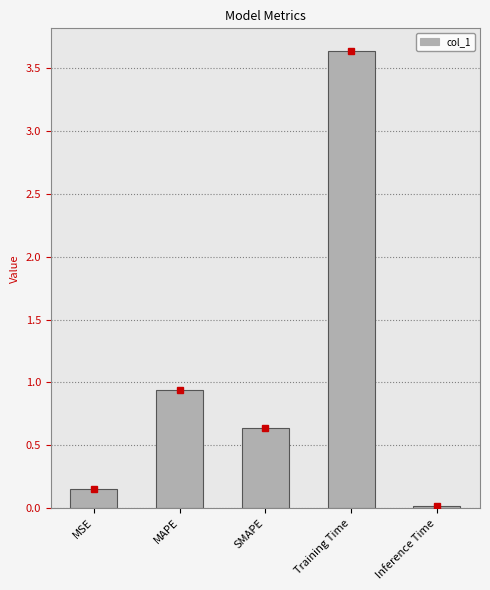

Does the chart contain stacked bars?

No